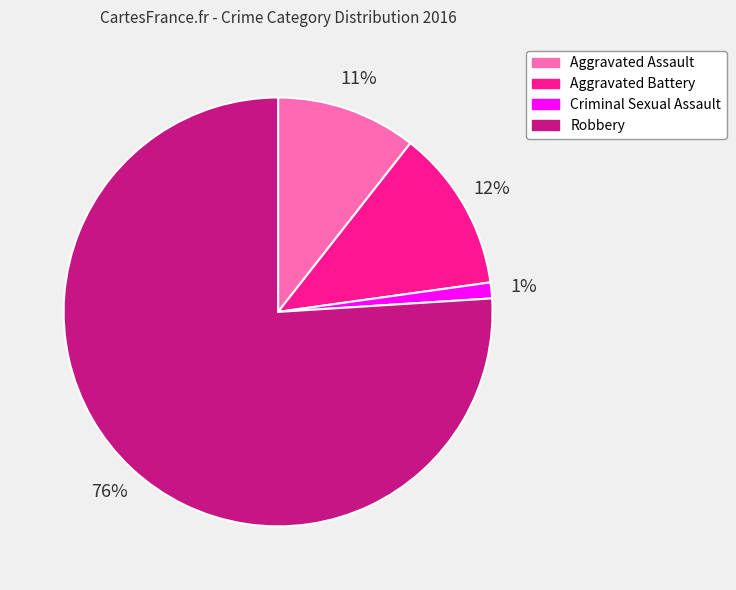

Between Robbery and Aggravated Assault, which is larger?

Robbery